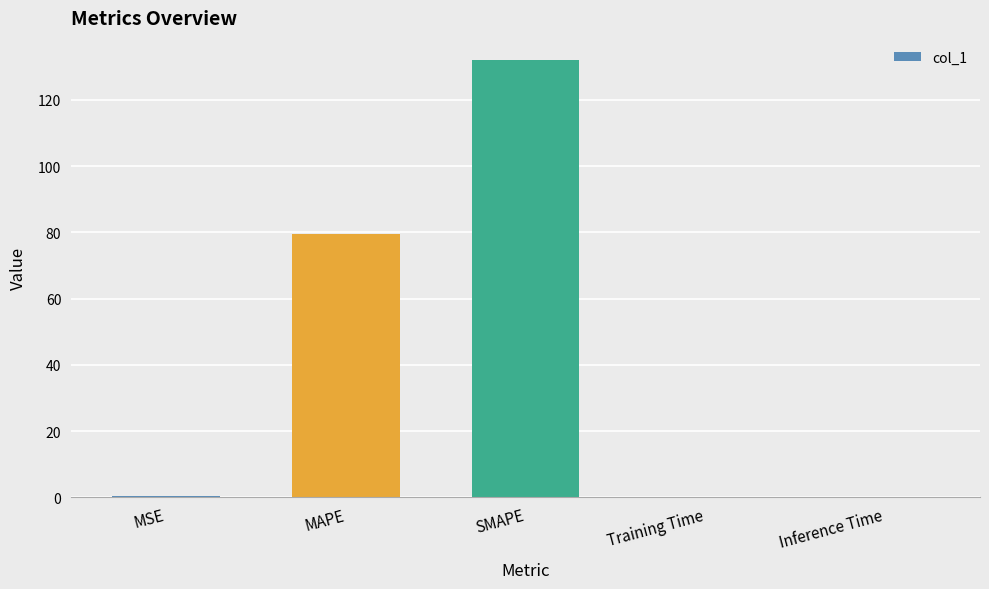

What is the maximum value shown in the chart?

132.1